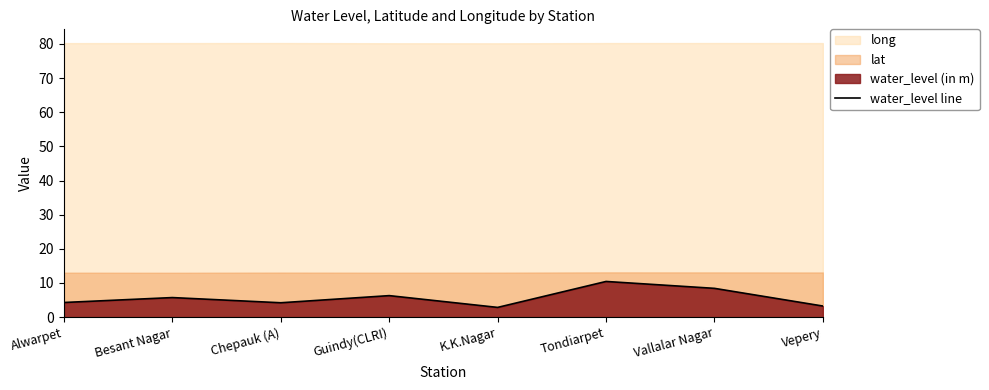

Reading left to right, list all the values displayed in this chart.

4.3	5.7	4.2	6.3	2.9	10.4	8.4	3.2